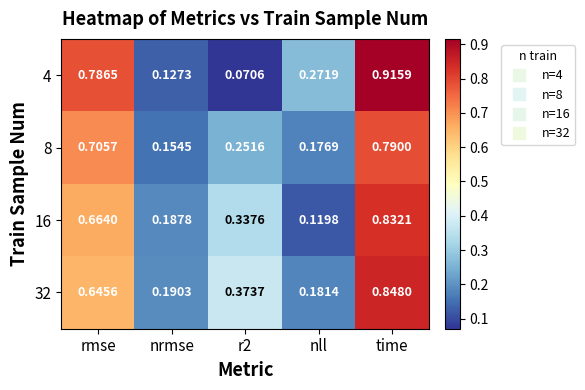

At how many categories does at least one series exceed 0?

5